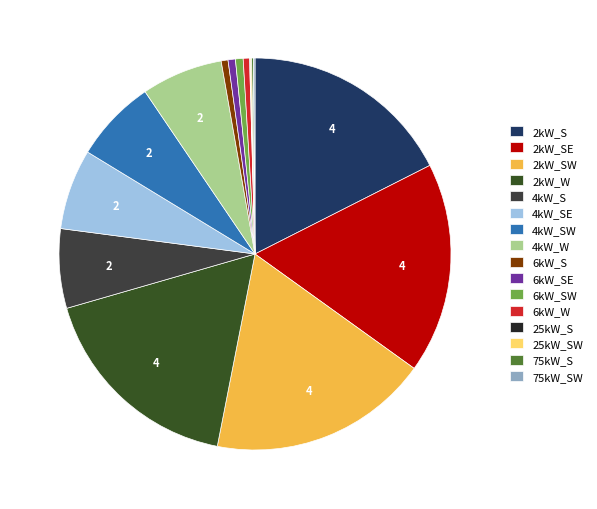

Is it true that 2kW_SE is 31% of the pie?

False